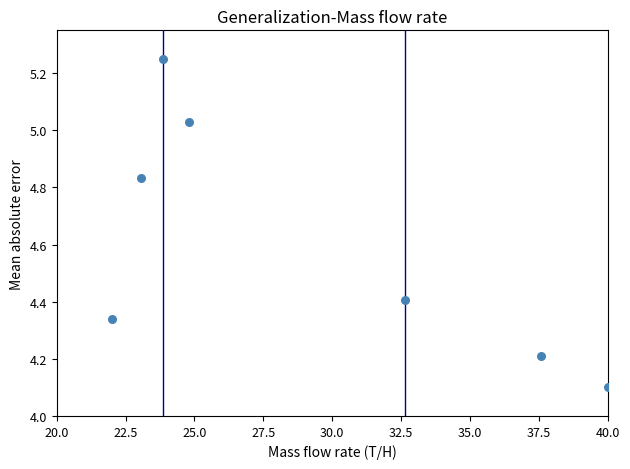

What is the average X value?

29.1